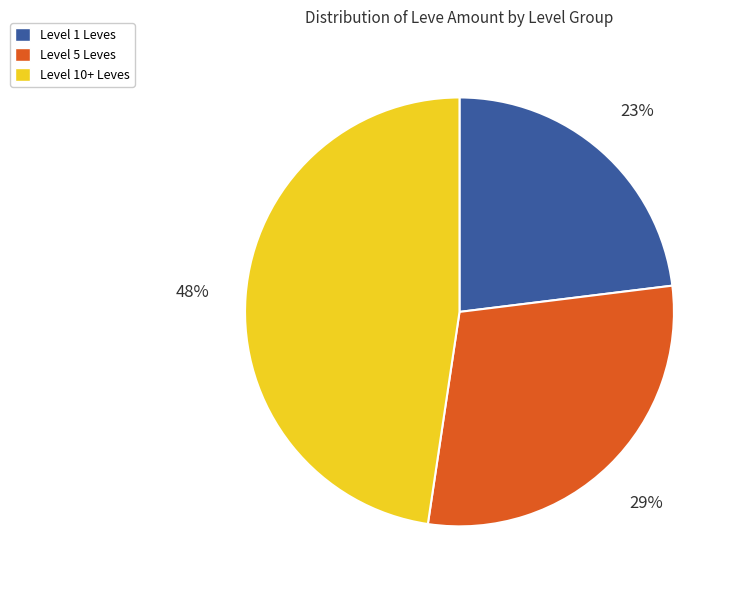

To the nearest percent, what is the difference between the largest and smallest slice percentages?

25%